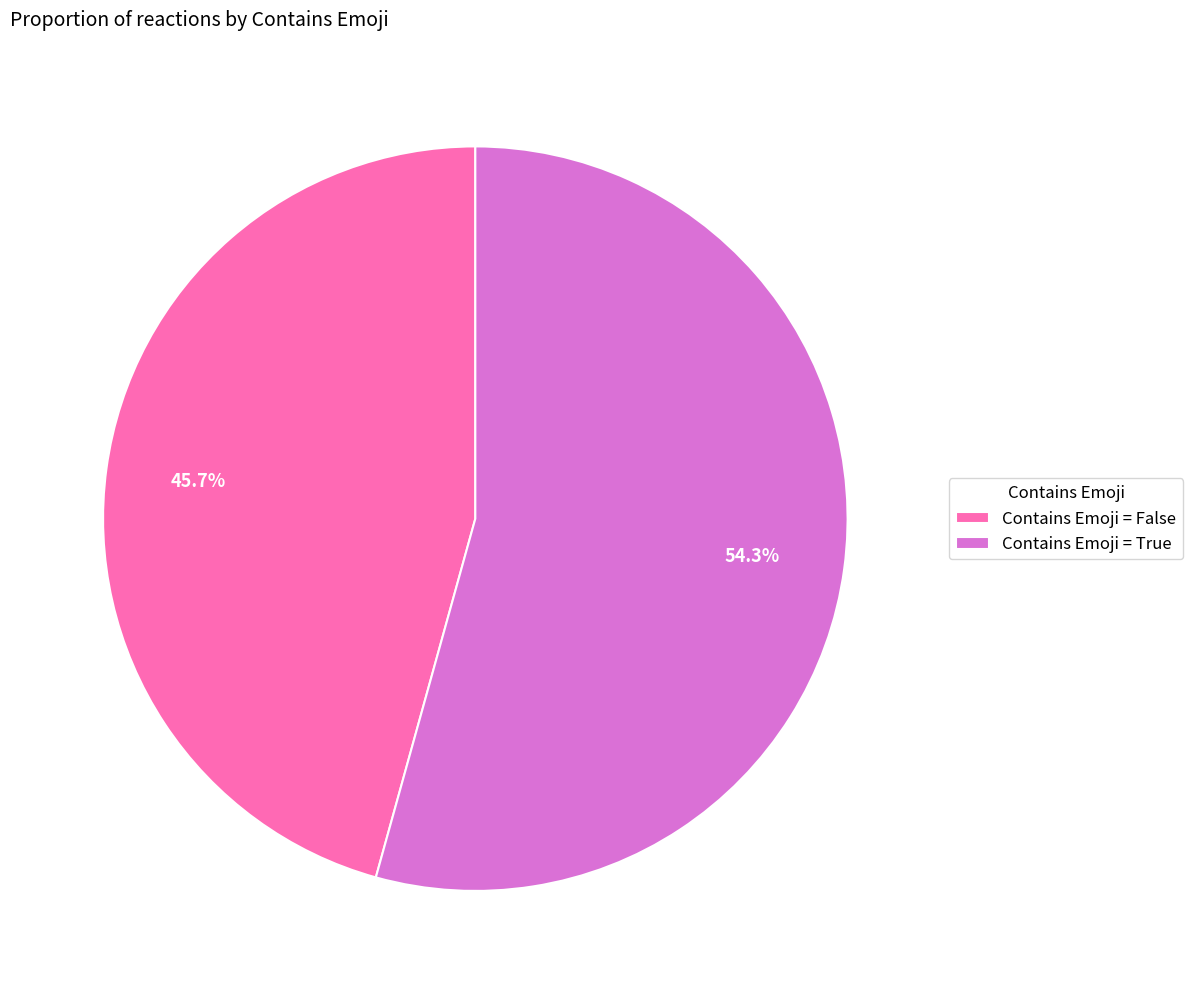

What portion of the pie excludes Contains Emoji = False?

54.3%